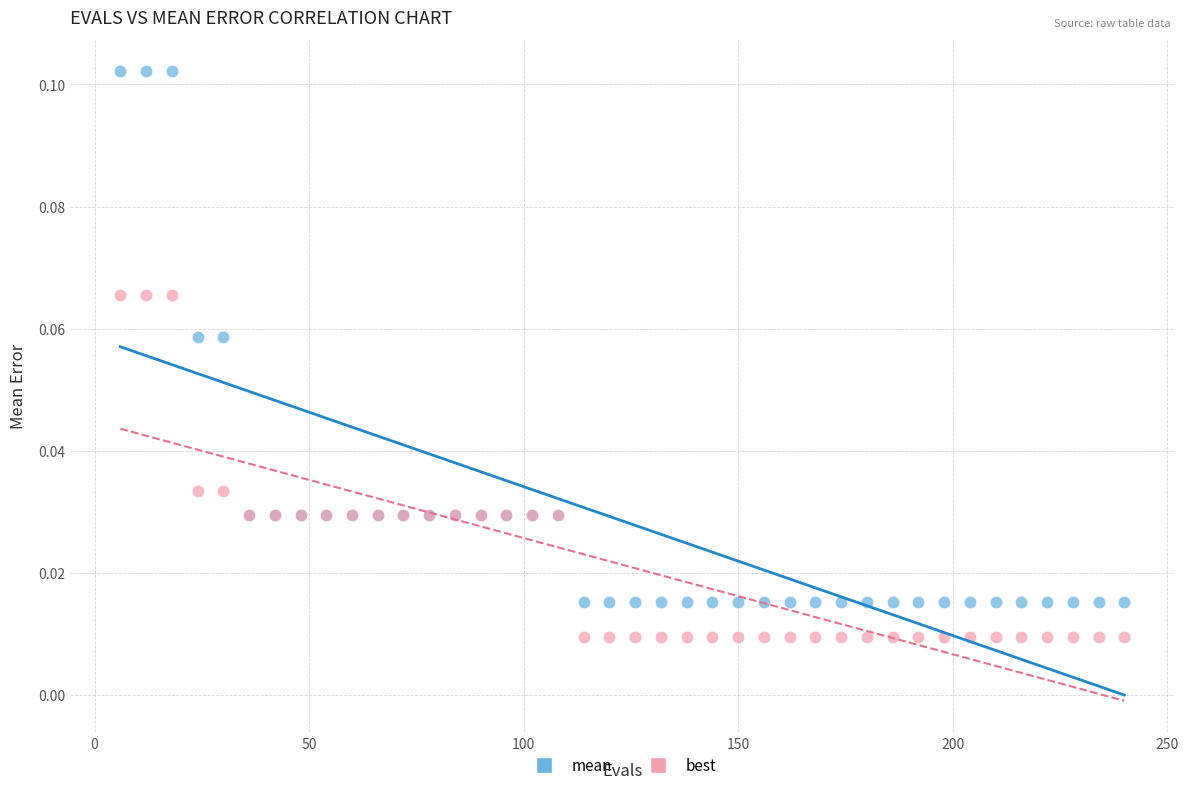

Which series has the largest Y range (max minus min)?

mean